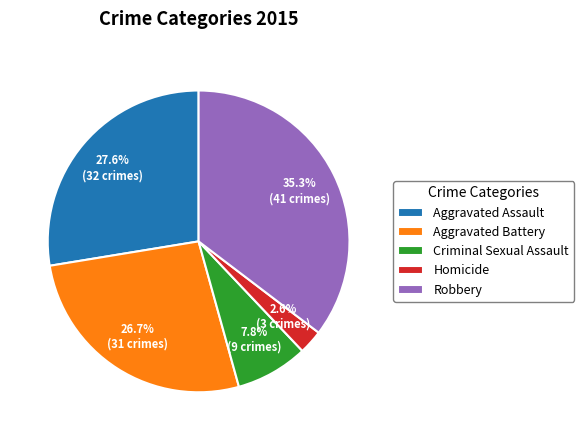

How many slices are in this pie chart?

5